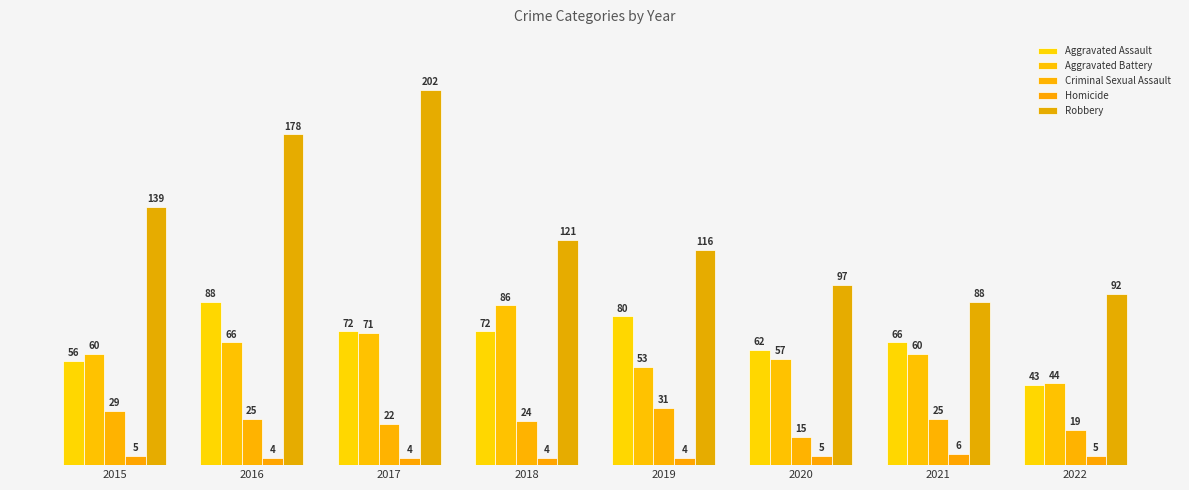

Between 2016 and 2020, which series saw the biggest shift?

Robbery